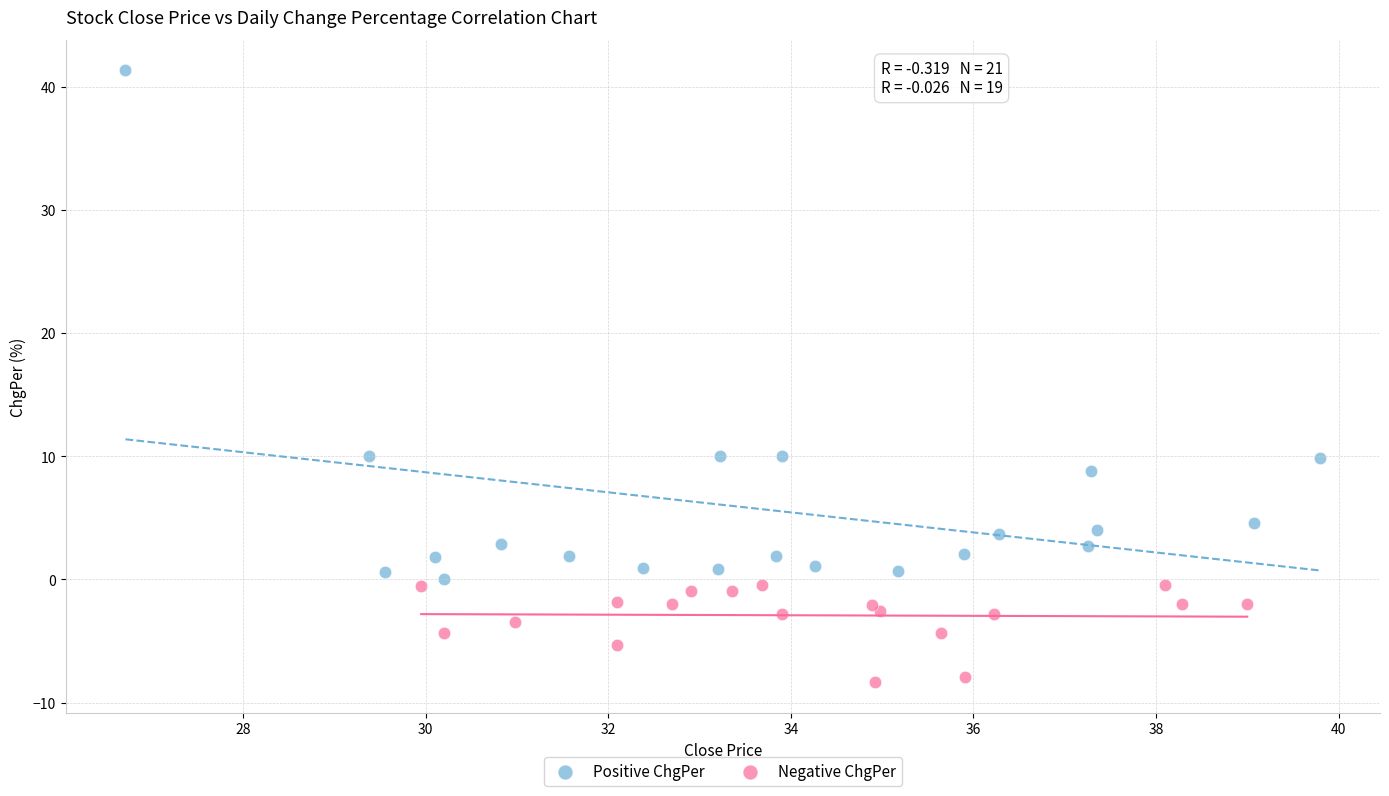

Which series contains the lowest Y value?

Negative ChgPer